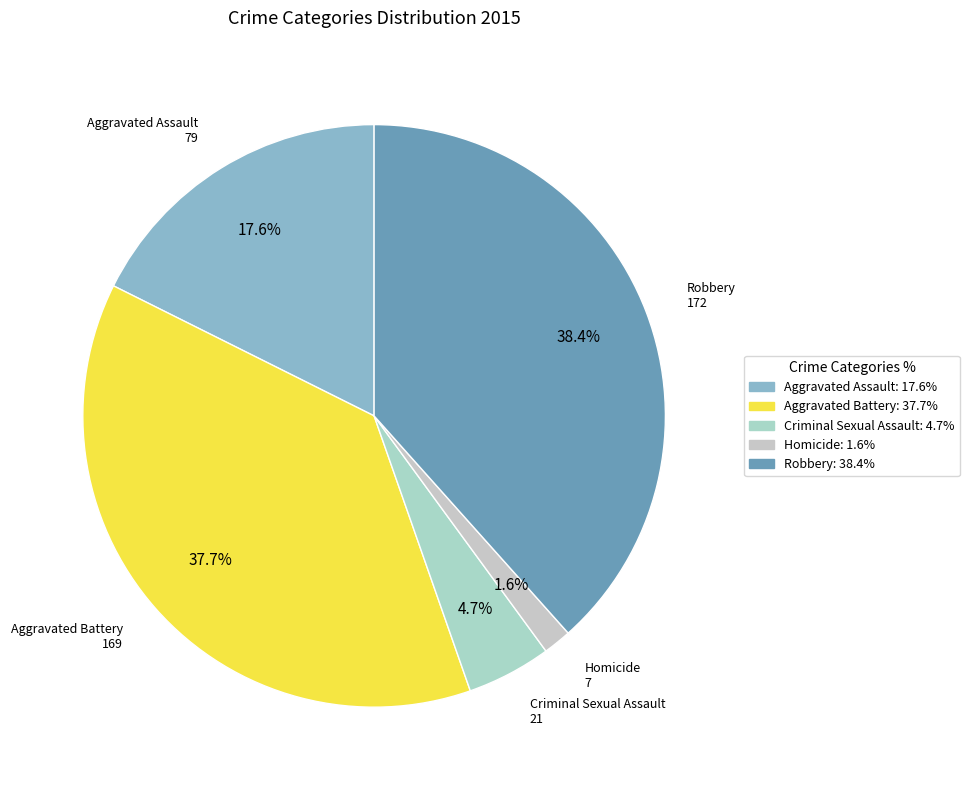

The Aggravated Assault slice represents 7% of the pie. True or false?

False